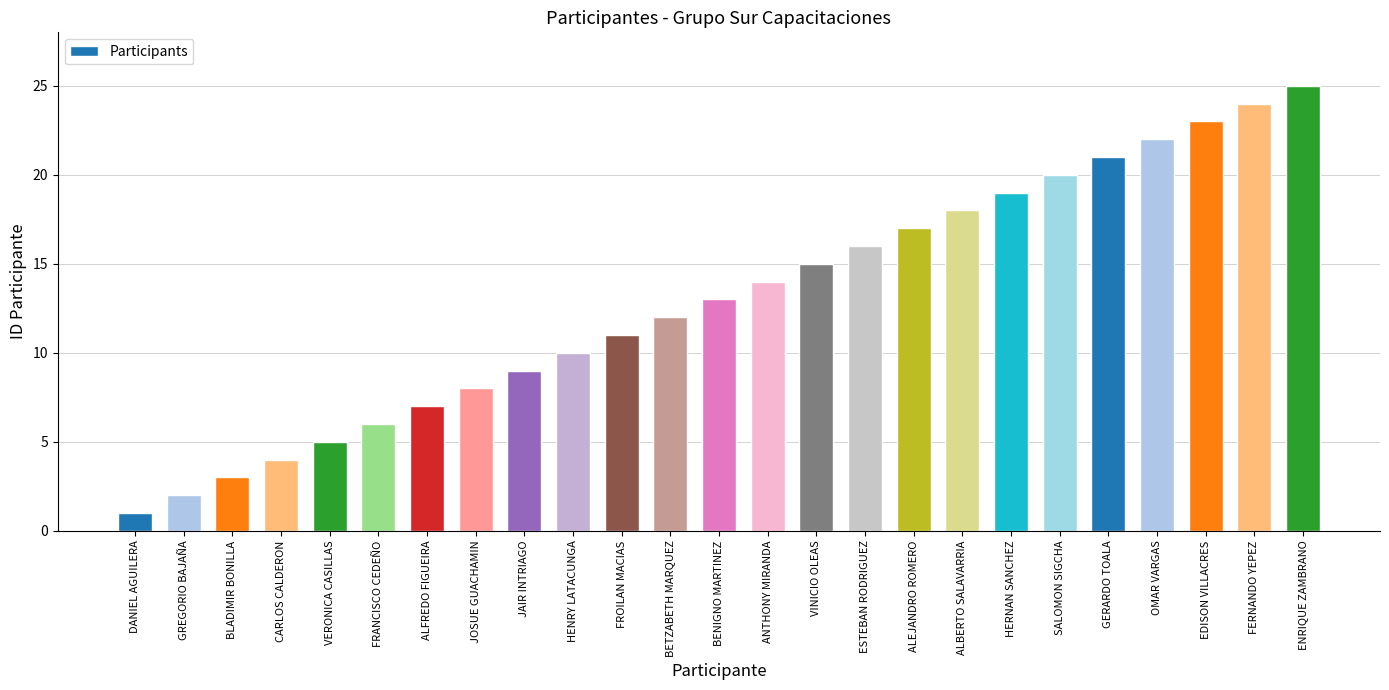

How many data points are less than 13?

12